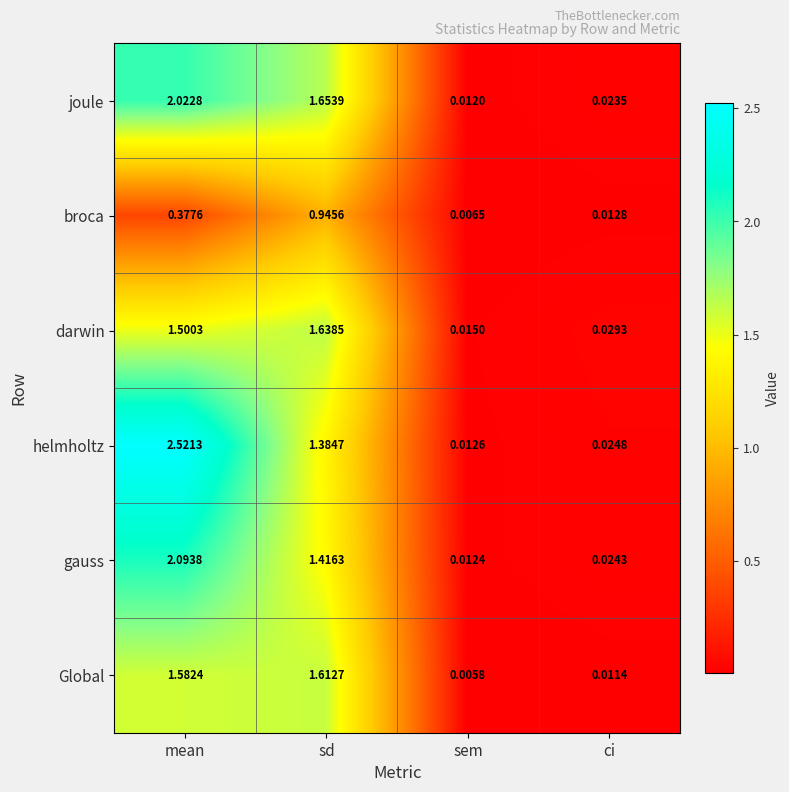

At which category is the sum across all series the highest?

mean